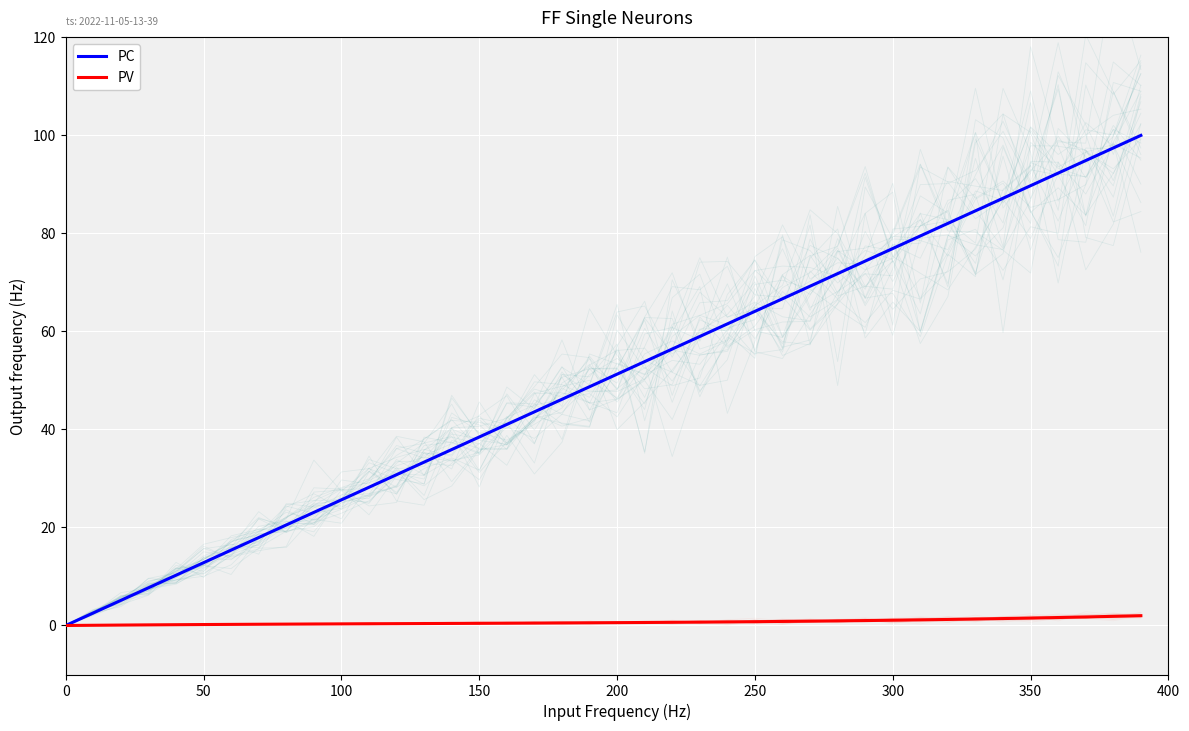

True or false: PV and PC intersect in this chart.

False